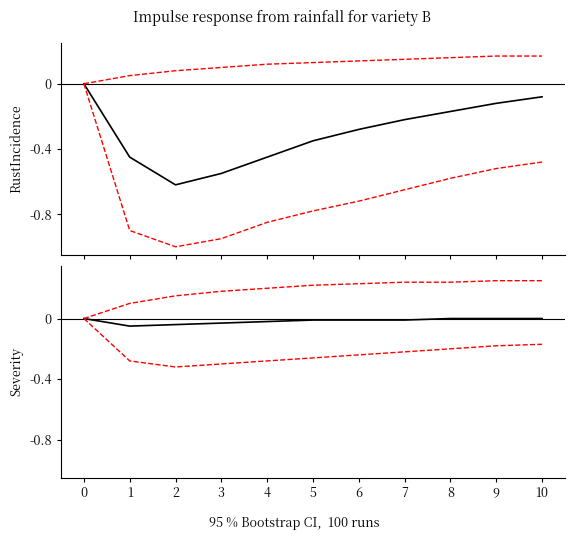

What is the sum of all upper CI values?

2.1